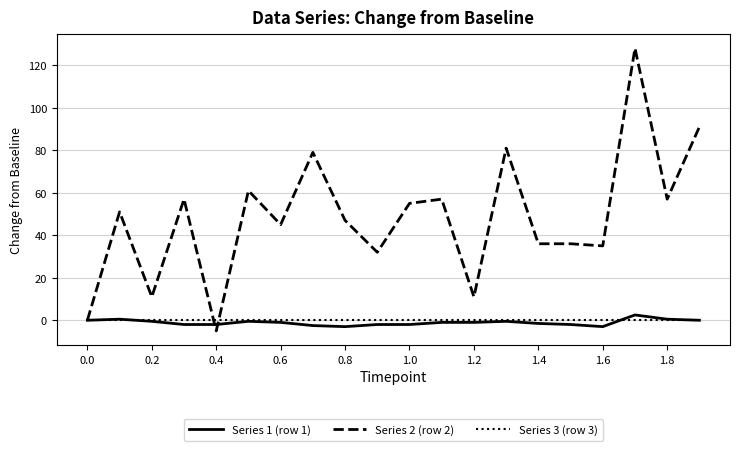

Which series has the widest spread of values?

Series 2 (row 2)